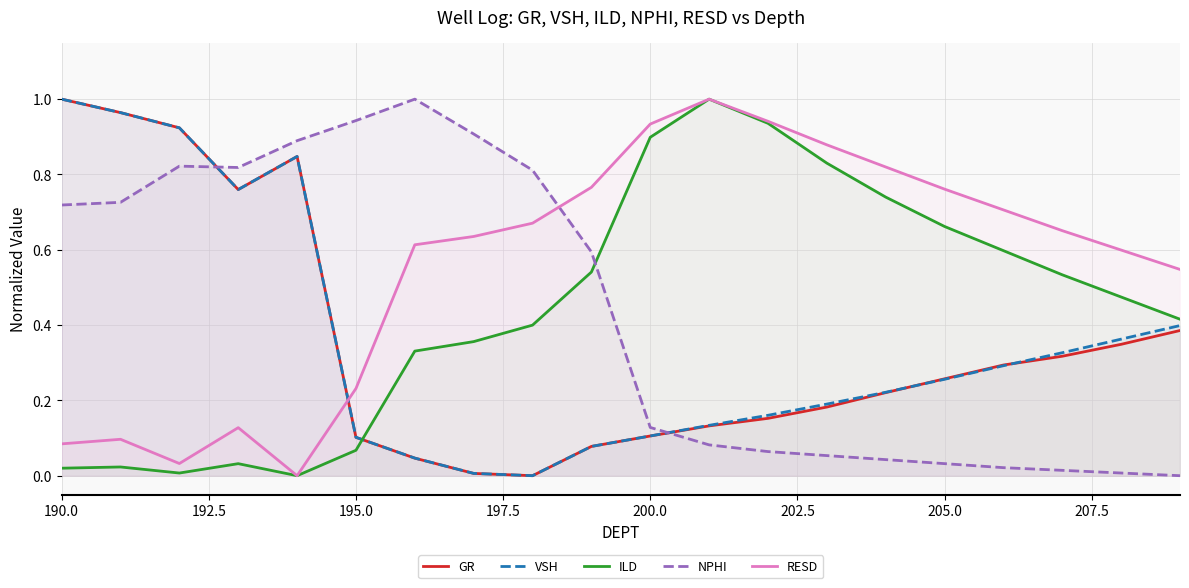

Which series has the largest total across all categories?

RESD